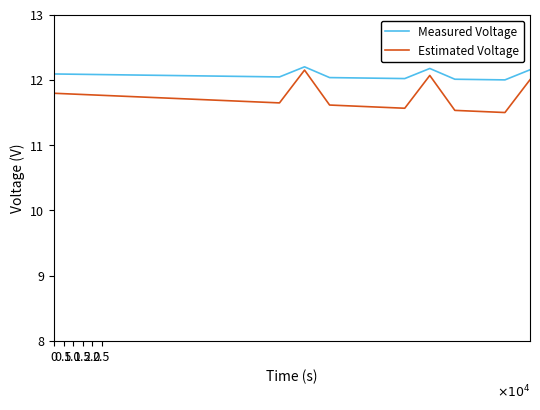

List the series in order of their overall mean, lowest first.

Estimated Voltage, Measured Voltage